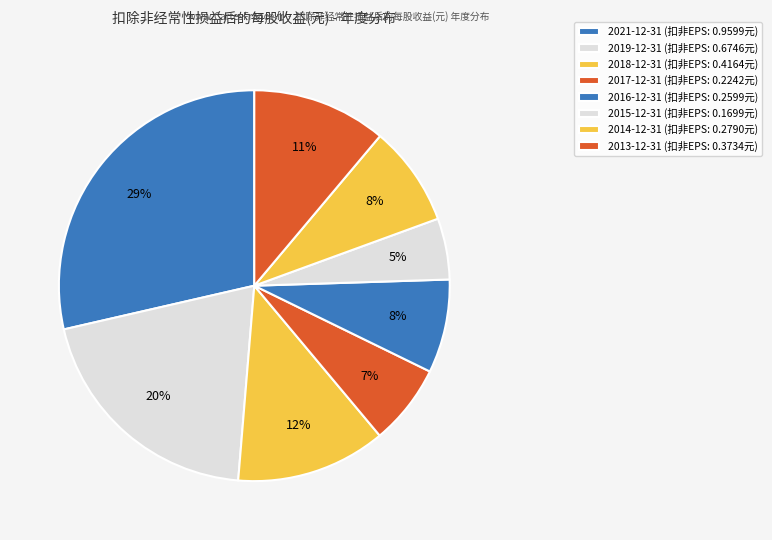

How many slices are in this pie chart?

8